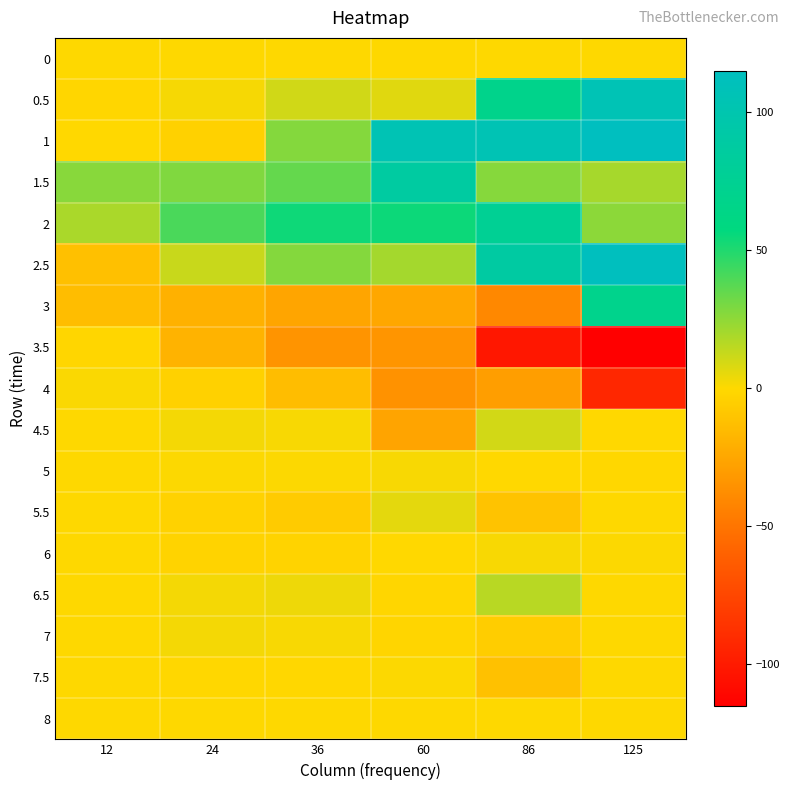

What is the total value across all series at 12?

17.9